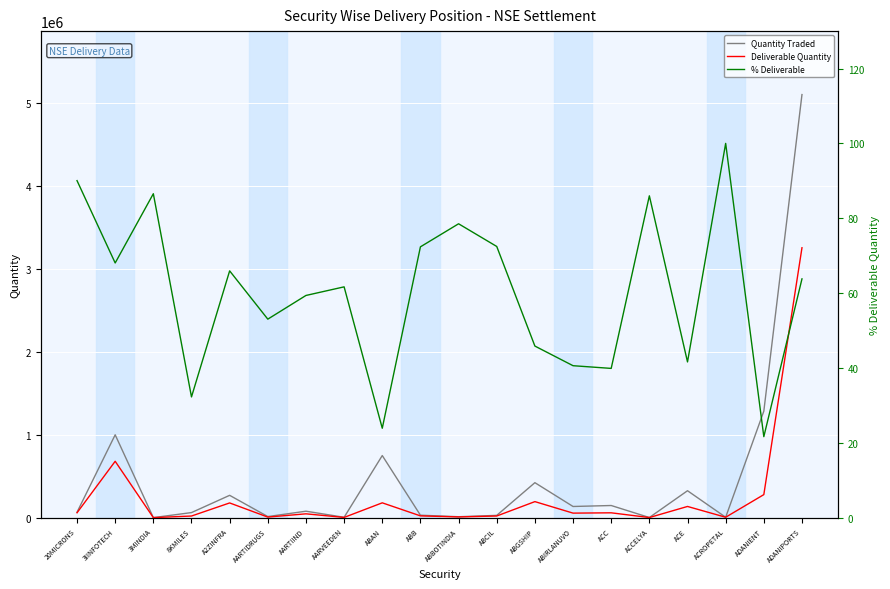

Reading left to right, transcribe all the data shown in this chart.

Quantity Traded: 65499.0	999559.0	565.0	61258.0	269388.0	13291.0	77902.0	4534.0	749231.0	29683.0	11165.0	27580.0	422127.0	134799.0	146576.0	1756.0	324854.0	5050.0	1284825.0	5104457.0
Deliverable Quantity: 58982.0	680154.0	489.0	19764.0	177624.0	7050.0	46248.0	2796.0	178955.0	21479.0	8767.0	19985.0	193538.0	54725.0	58450.0	1510.0	135160.0	5050.0	278049.0	3256409.0
% Deliverable: 90.0	68.0	86.5	32.3	65.9	53.0	59.4	61.7	23.9	72.4	78.5	72.5	45.9	40.6	39.9	86.0	41.6	100.0	21.6	63.8